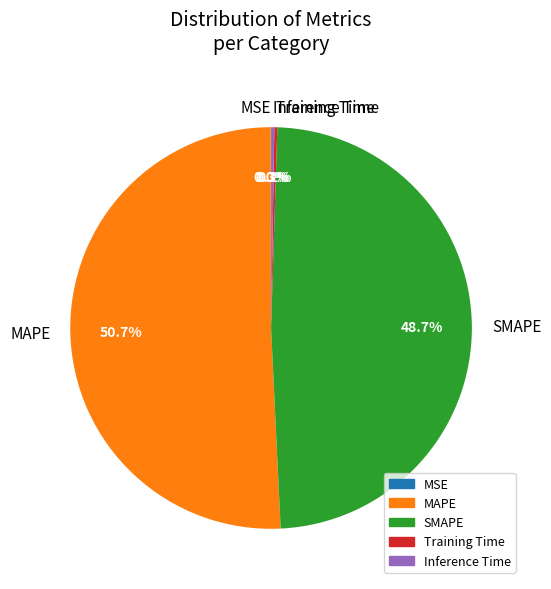

Which slice represents more than half of the pie?

MAPE